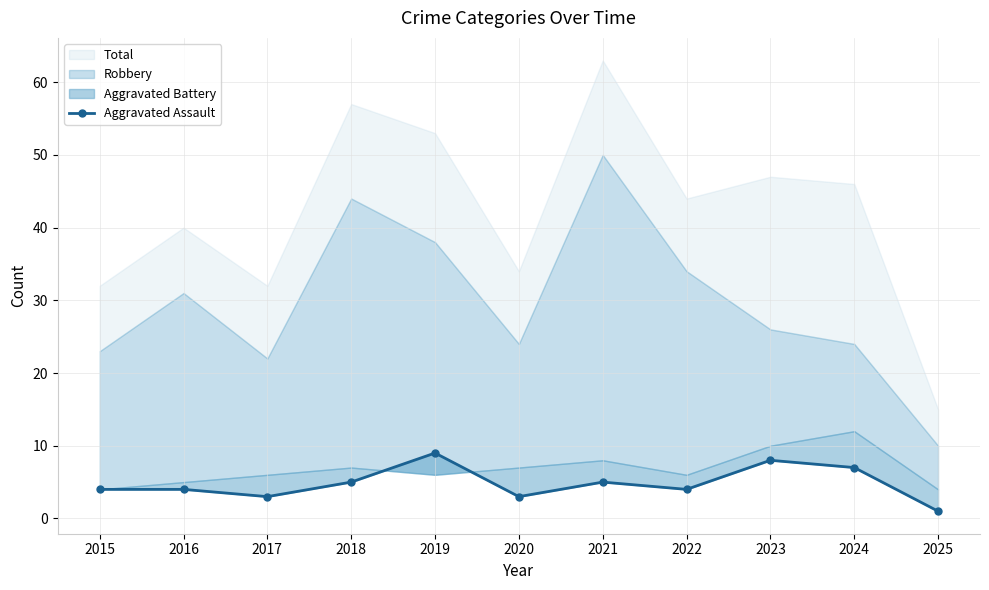

How many points are higher than both their immediate neighbors (excluding endpoints)?

3